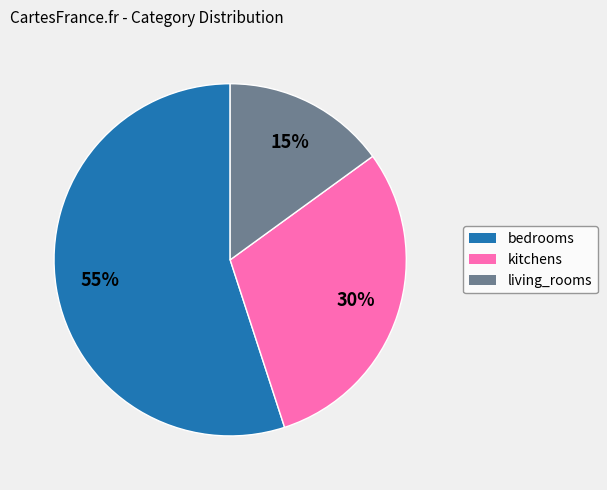

Is the sum of bedrooms and kitchens greater than half?

Yes